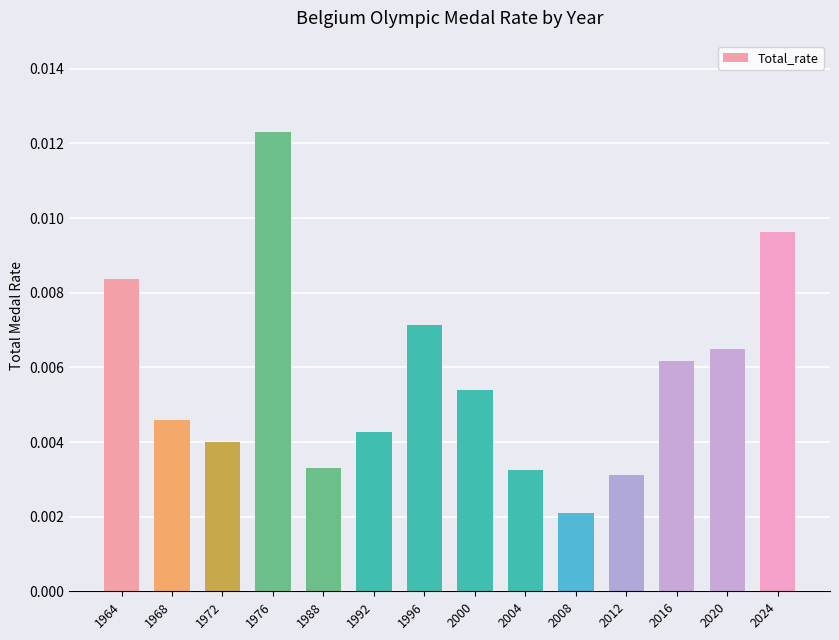

Count the values in the range 0 to 1.

14